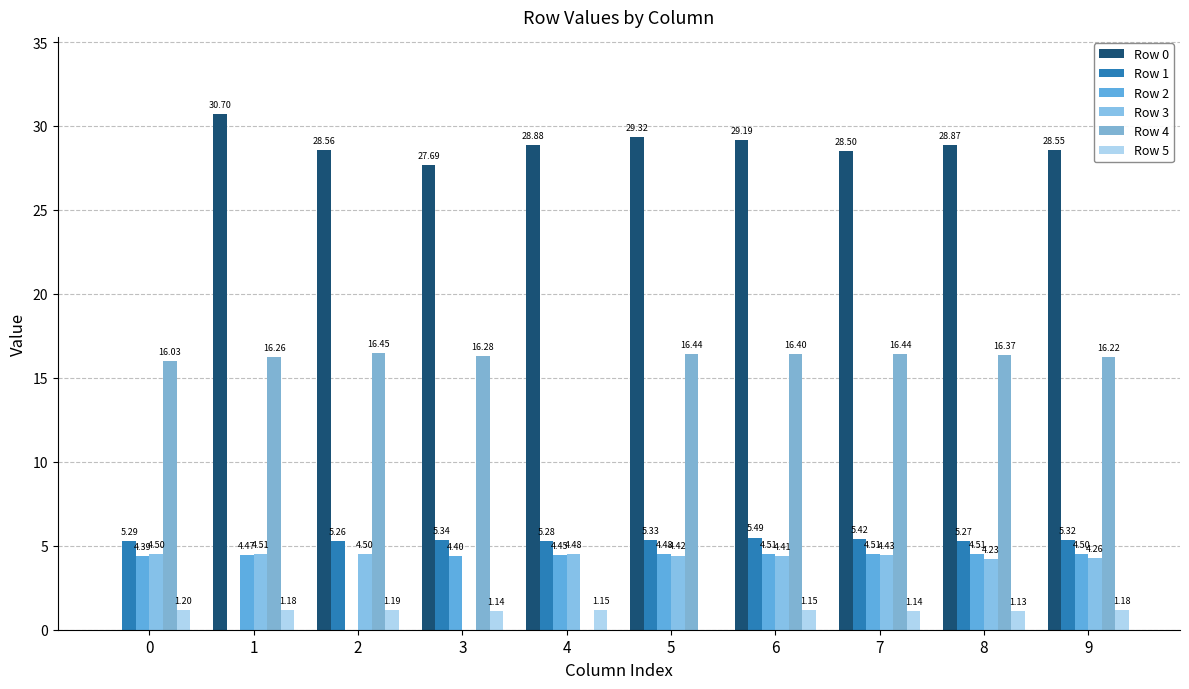

How many distinct data groups are displayed?

6